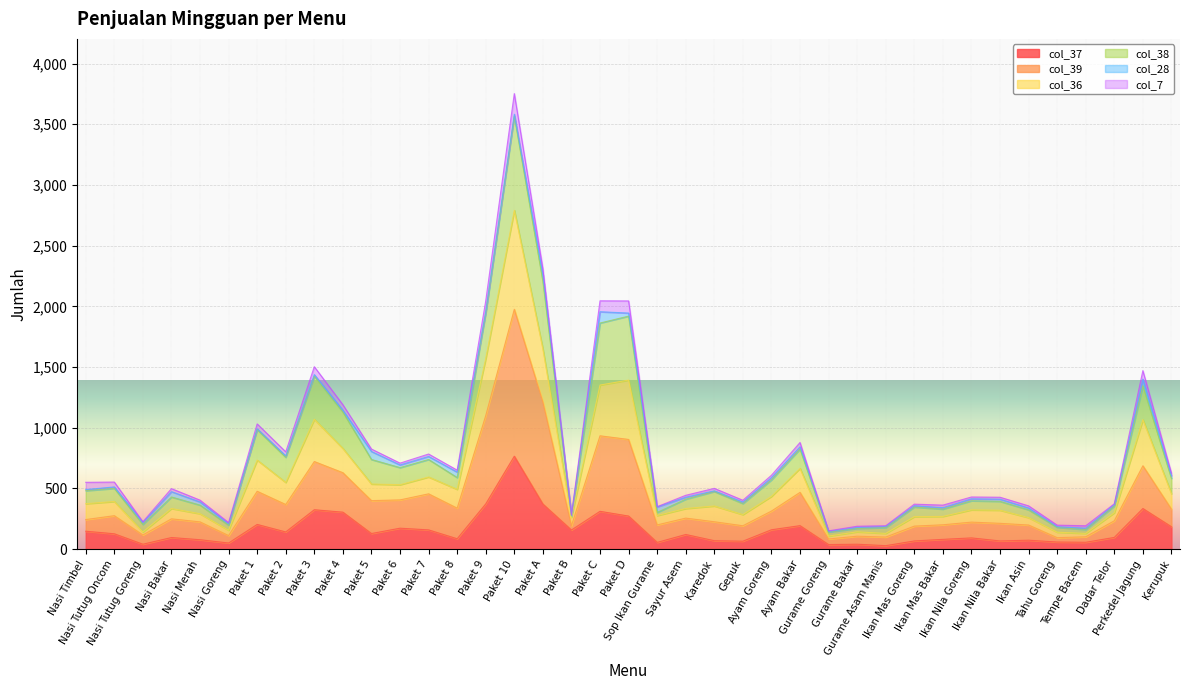

What is the difference between the second highest and second lowest values in the col_39 series?

1118